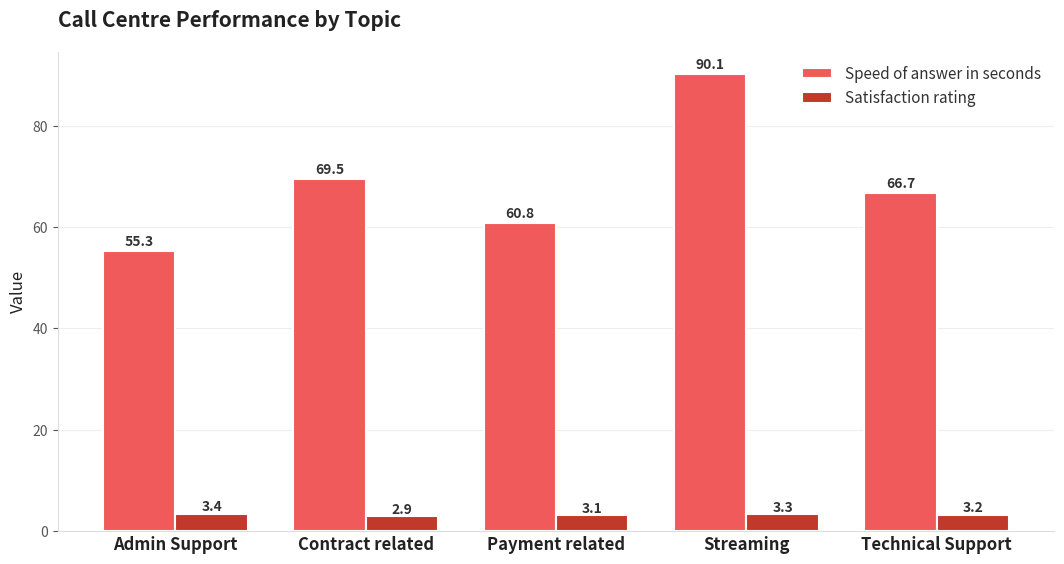

What is the total value across all series at Streaming?

93.4